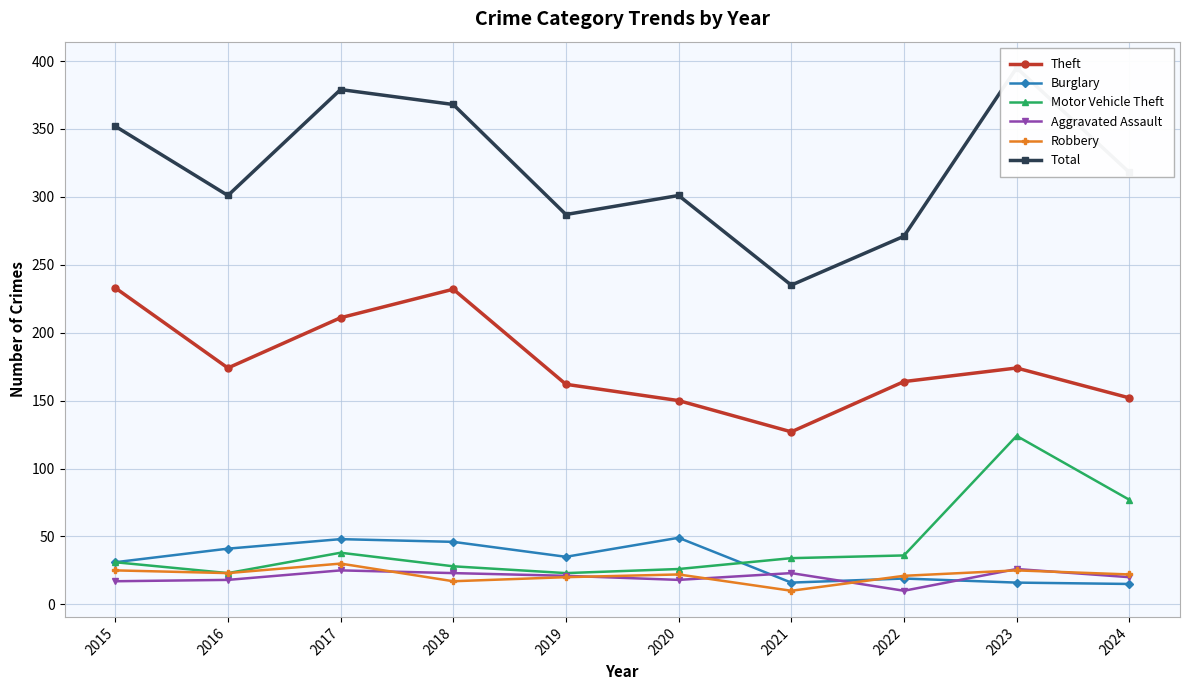

What are all the series names shown in the legend?

Theft, Burglary, Motor Vehicle Theft, Aggravated Assault, Robbery, Total